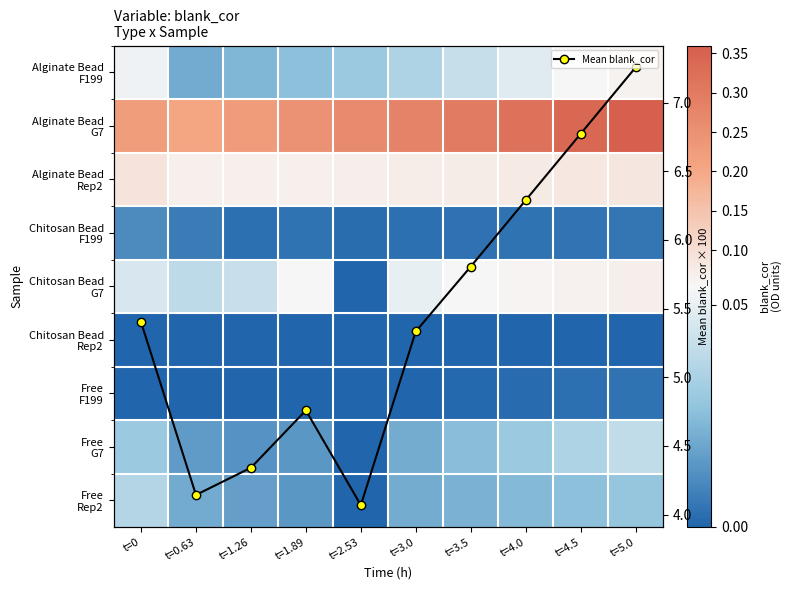

Which series changed the most between t=3.0 and t=3.5?

Mean blank_cor